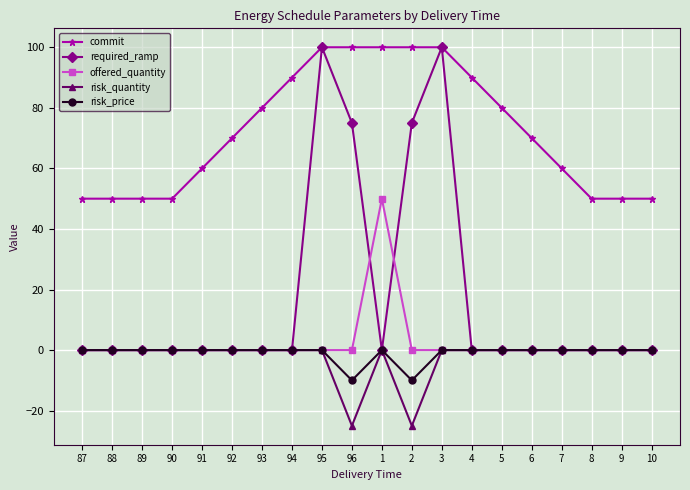

The risk_quantity series shows 0 at 4. True or false?

True